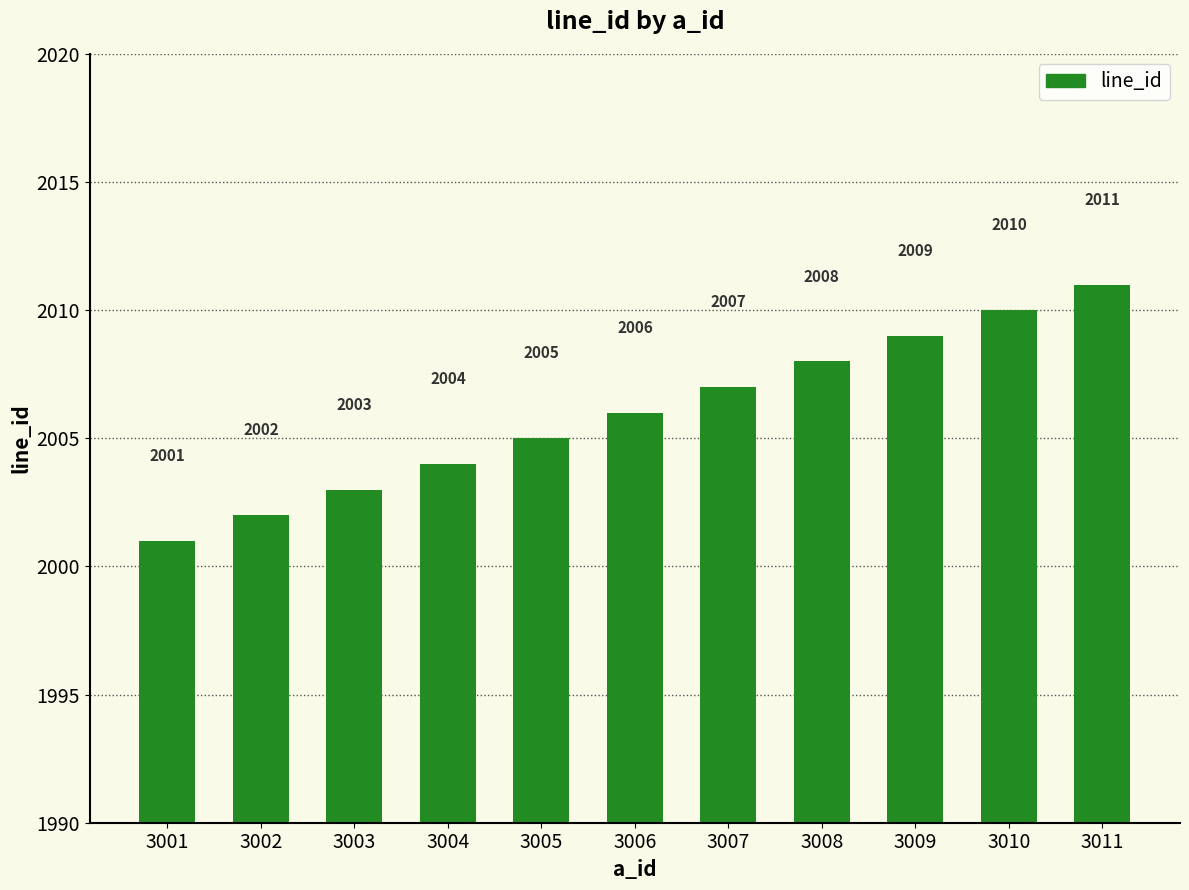

Reading left to right, what are all the values shown in this chart?

3001=2001	3002=2002	3003=2003	3004=2004	3005=2005	3006=2006	3007=2007	3008=2008	3009=2009	3010=2010	3011=2011